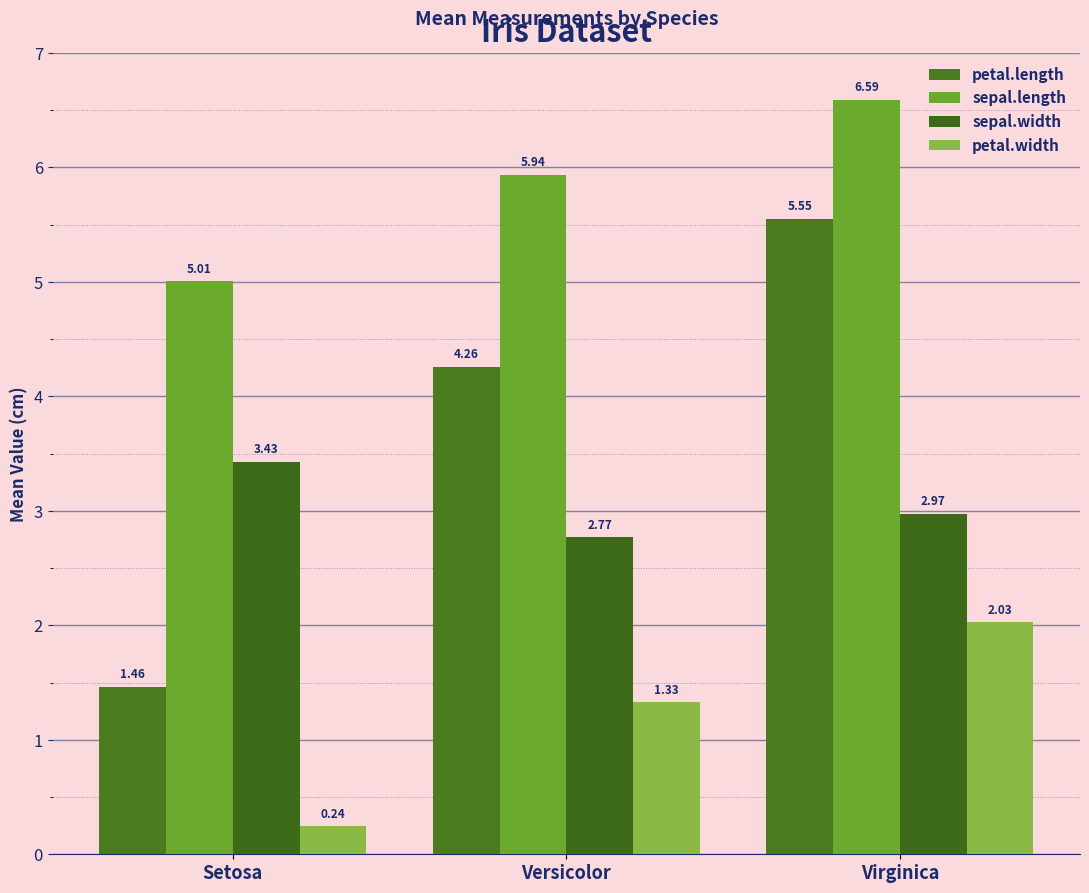

What position from the left is Setosa?

1